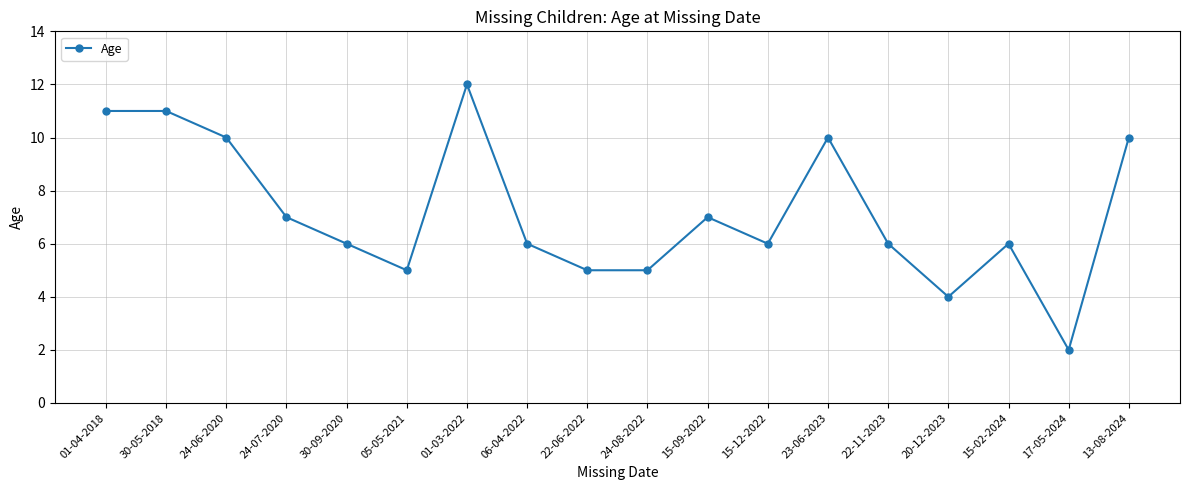

What is the change in value from 24-07-2020 to 22-11-2023?

-1